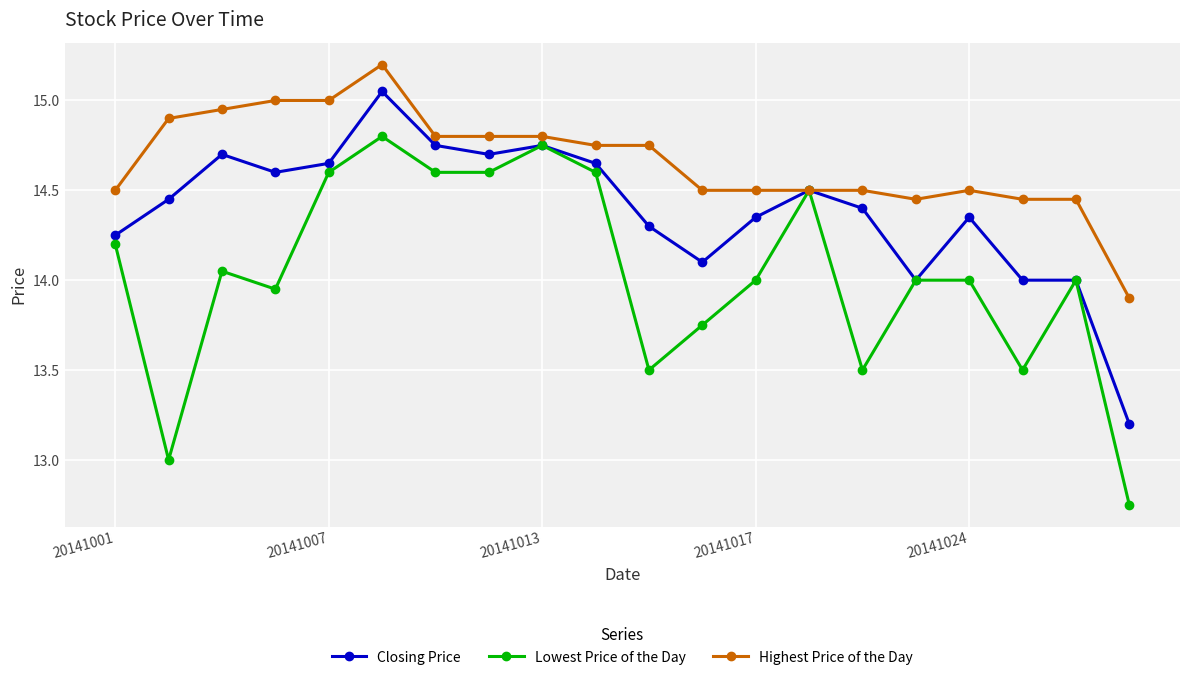

List the series in order of their overall mean, highest first.

Highest Price of the Day, Closing Price, Lowest Price of the Day